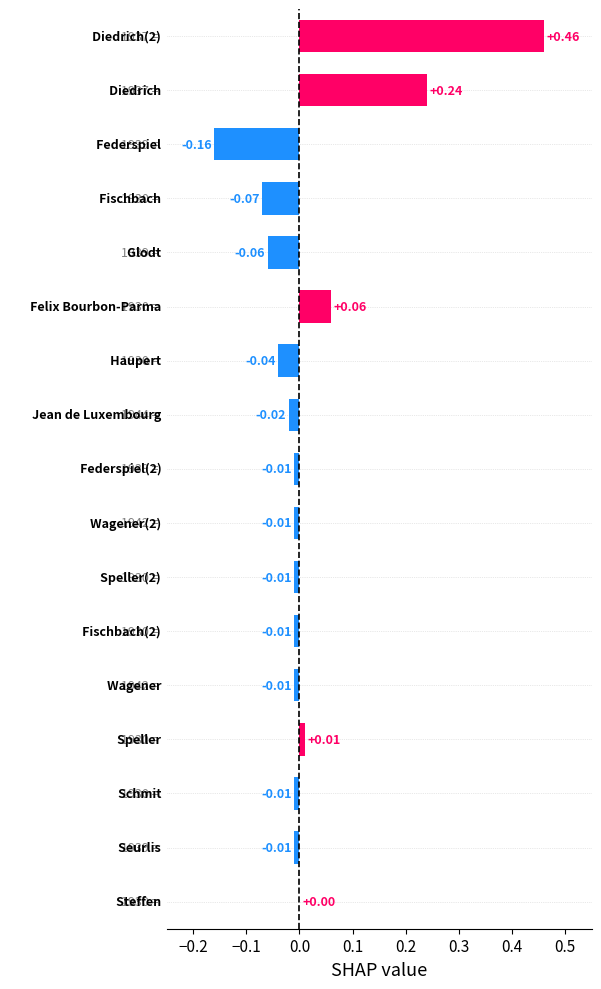

How many distinct data groups are displayed?

1